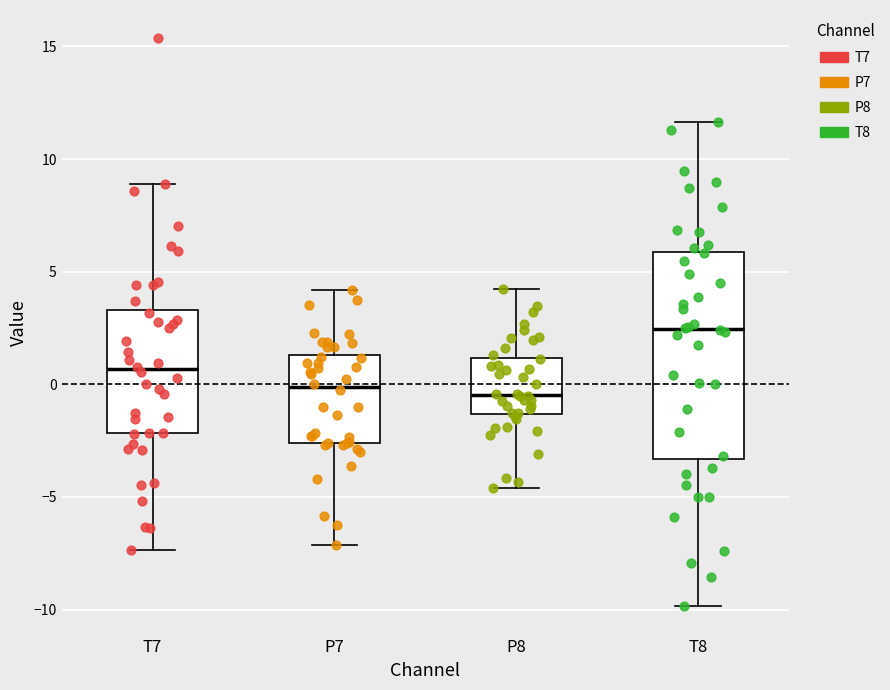

Comparing the boxes themselves (not the whiskers), which one is the tallest?

T8